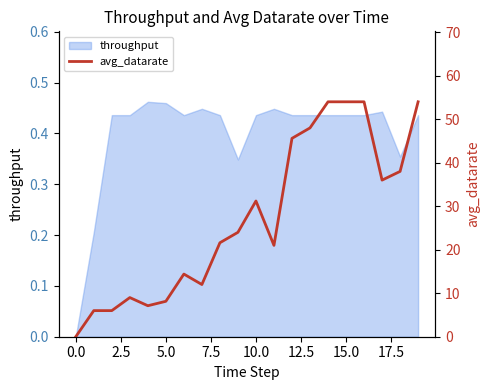

Is it true that the value at 13 is 24.5?

False